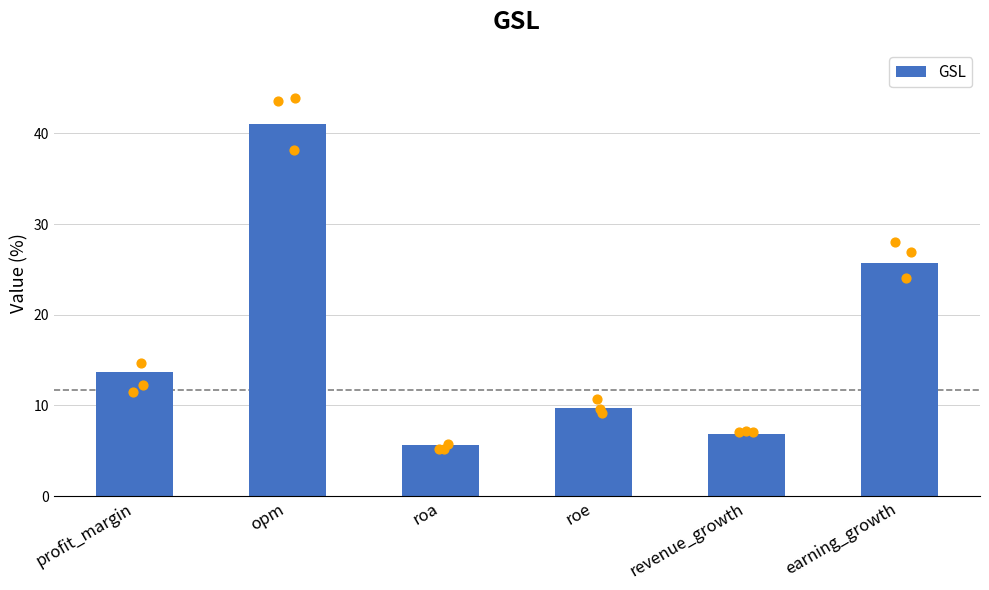

What is the ratio of the value at profit_margin to the value at earning_growth?

0.5